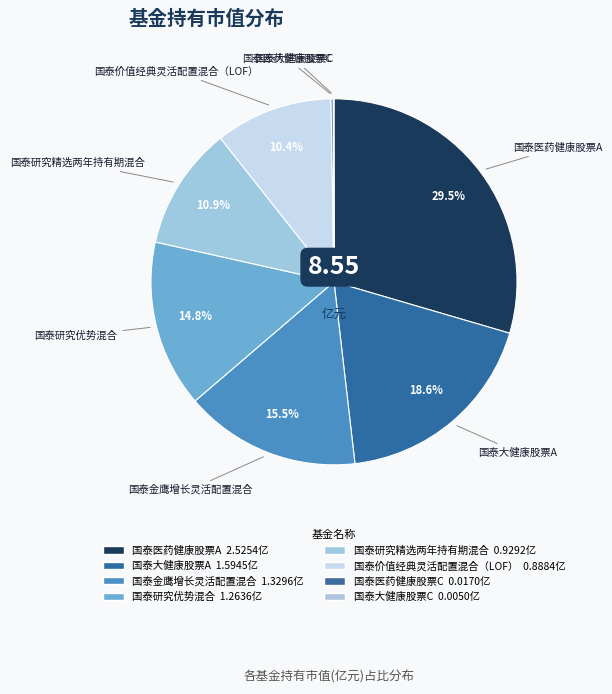

True or false: 国泰大健康股票C accounts for 1% of the total.

False